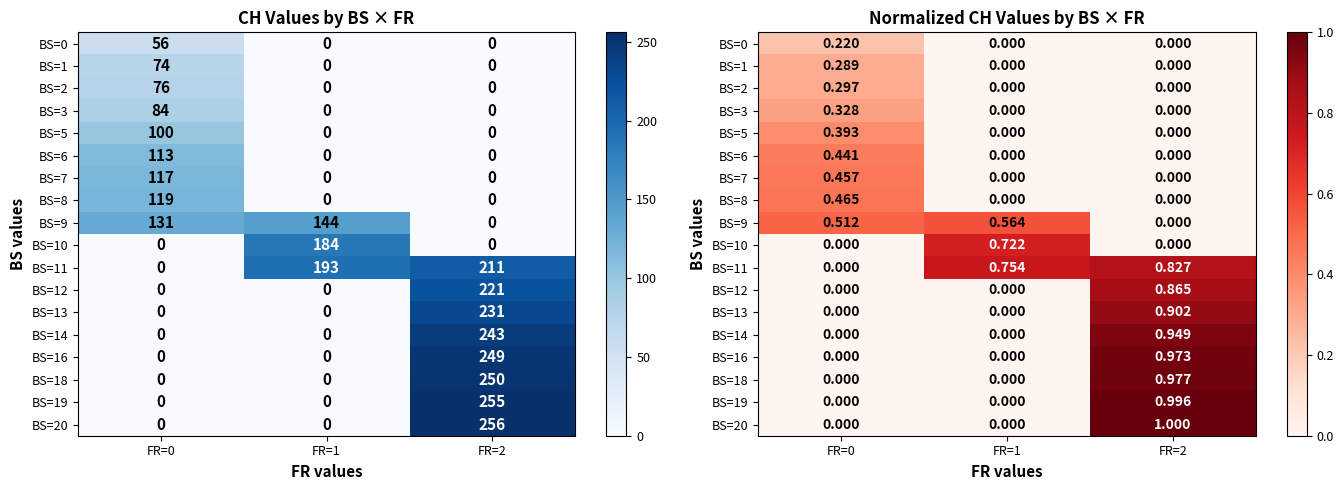

At which label does BS=7 reach its peak?

FR=0